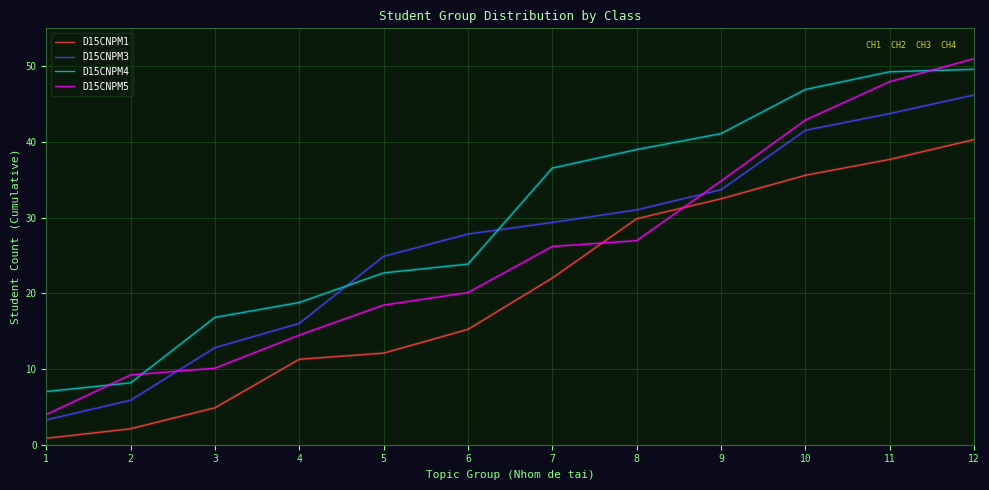

Which series has the largest total across all categories?

D15CNPM4